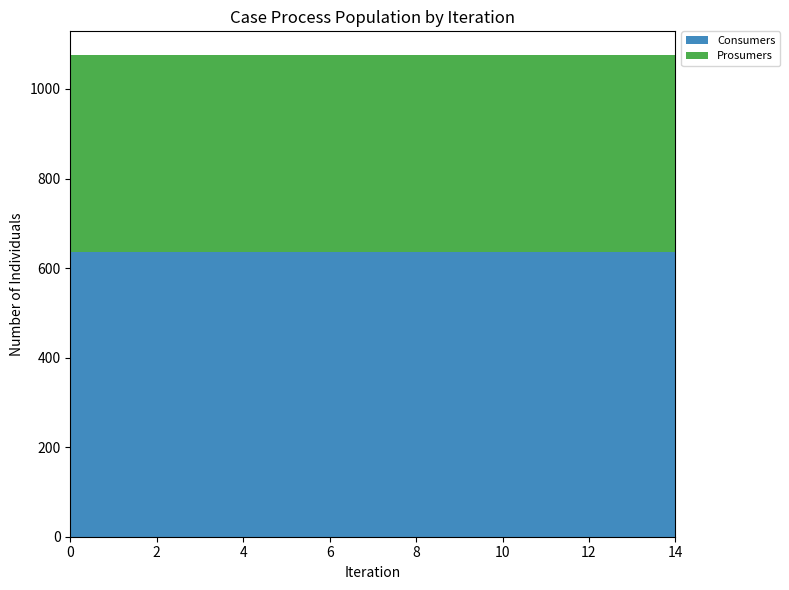

Reading left to right, what are all the values shown in this chart?

Consumers: 0=635	1=635	2=635	3=635	4=635	5=635	6=635	7=635	8=635	9=635	10=635	11=635	12=635	13=635	14=635
Prosumers: 0=440	1=440	2=440	3=440	4=440	5=440	6=440	7=440	8=440	9=440	10=440	11=440	12=440	13=440	14=440